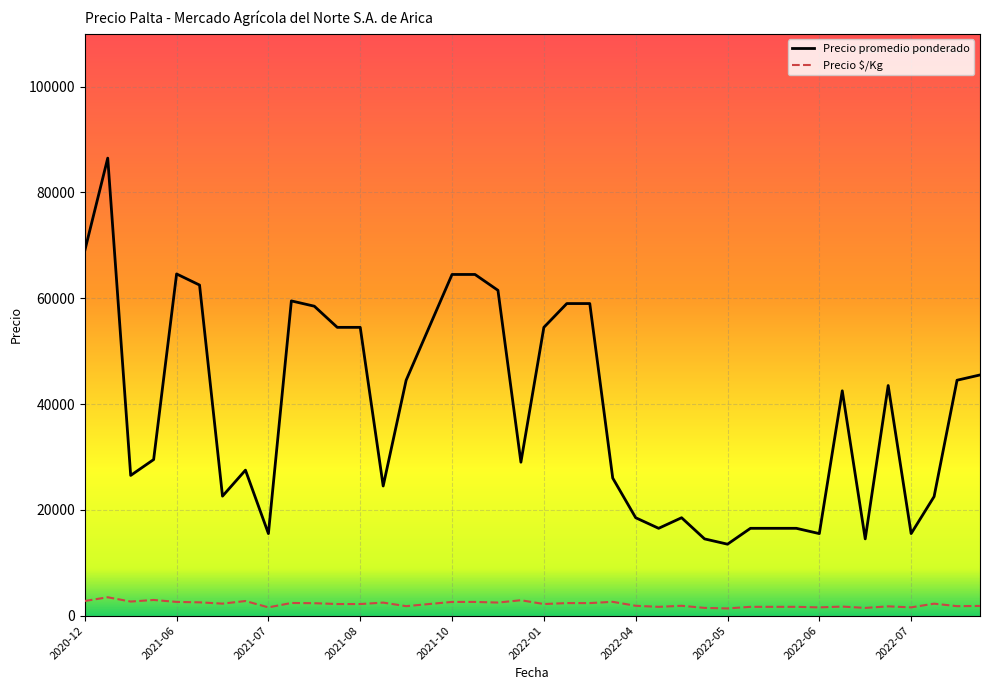

True or false: Precio $/Kg and Precio promedio ponderado intersect in this chart.

False